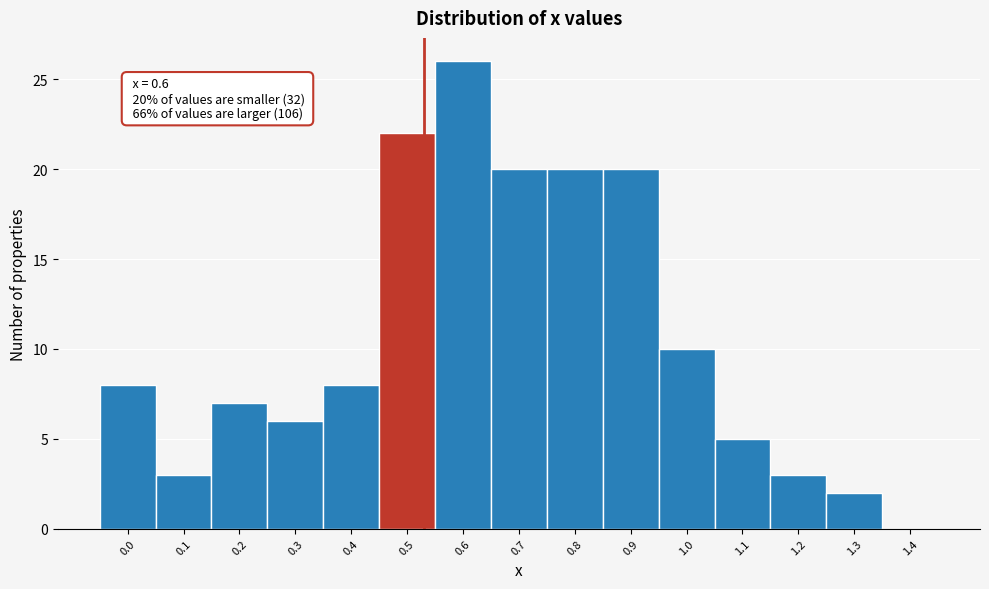

True or false: the data shows 2 at 1.3.

True